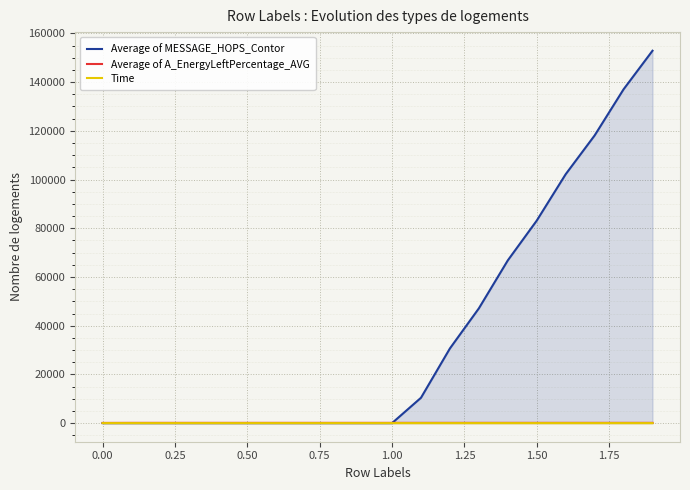

Which series has the largest total across all categories?

Average of MESSAGE_HOPS_Contor